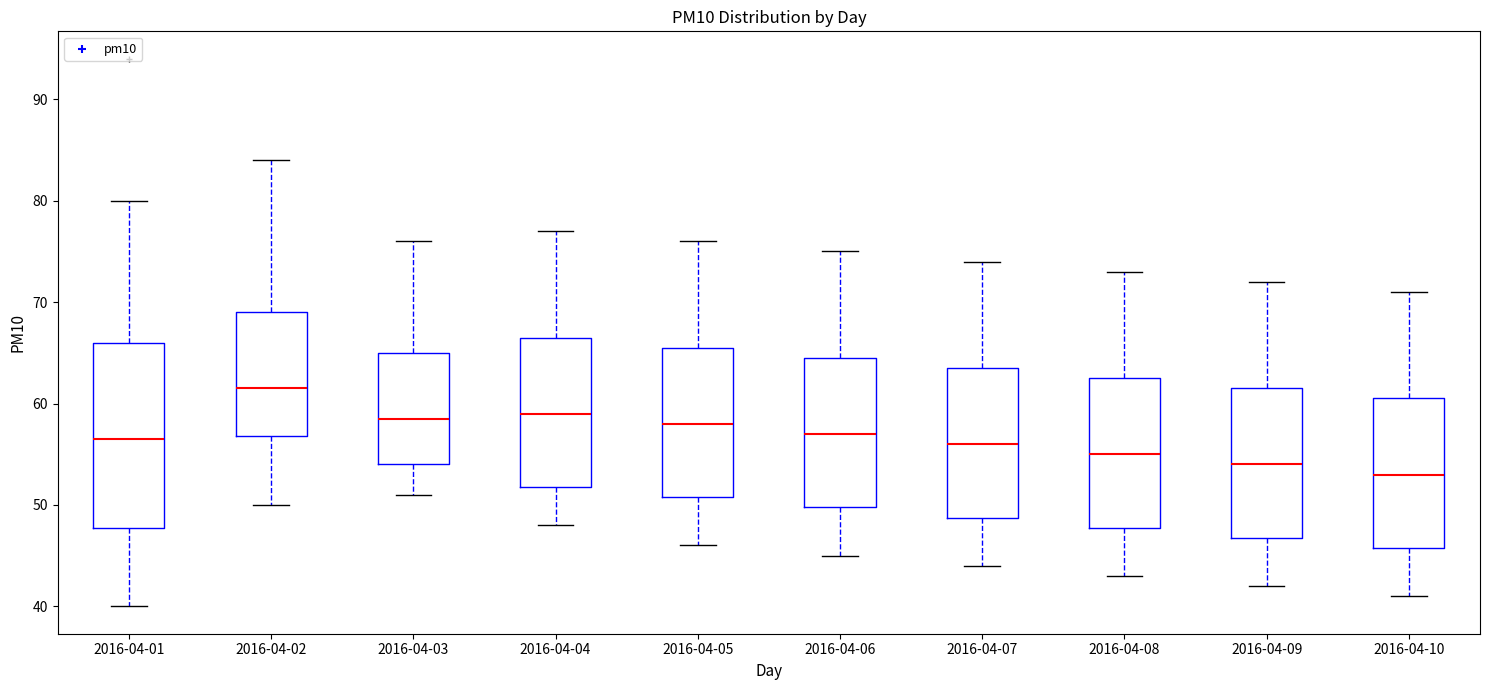

Which box has the highest median line?

2016-04-02